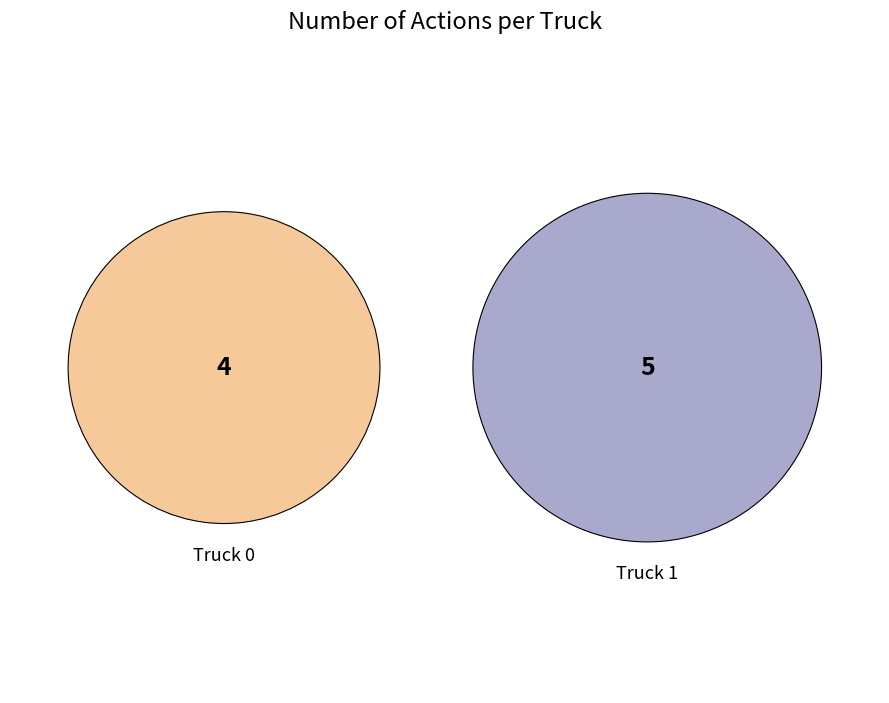

The Truck 0 slice represents 44% of the pie. True or false?

True